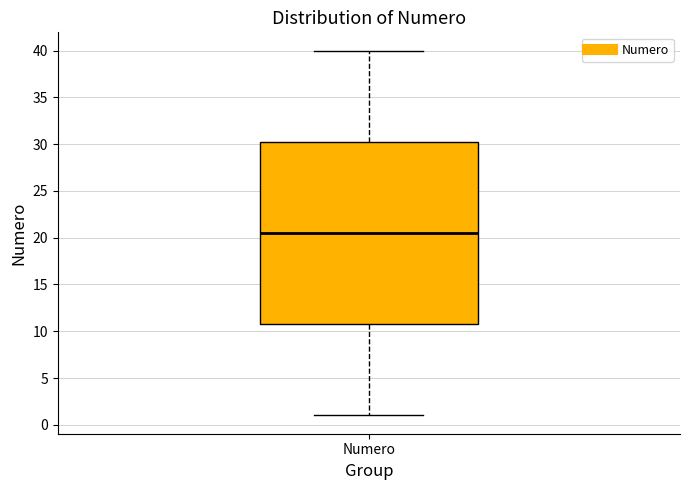

Read this box plot against the y-axis: the position of the median line, the range covered by the box, and the ends of both whiskers. The values are not printed on the chart, so give them approximately, as read against the axis.

median 20.5, box 11.0 to 30.5, whiskers 1.0 to 40.0